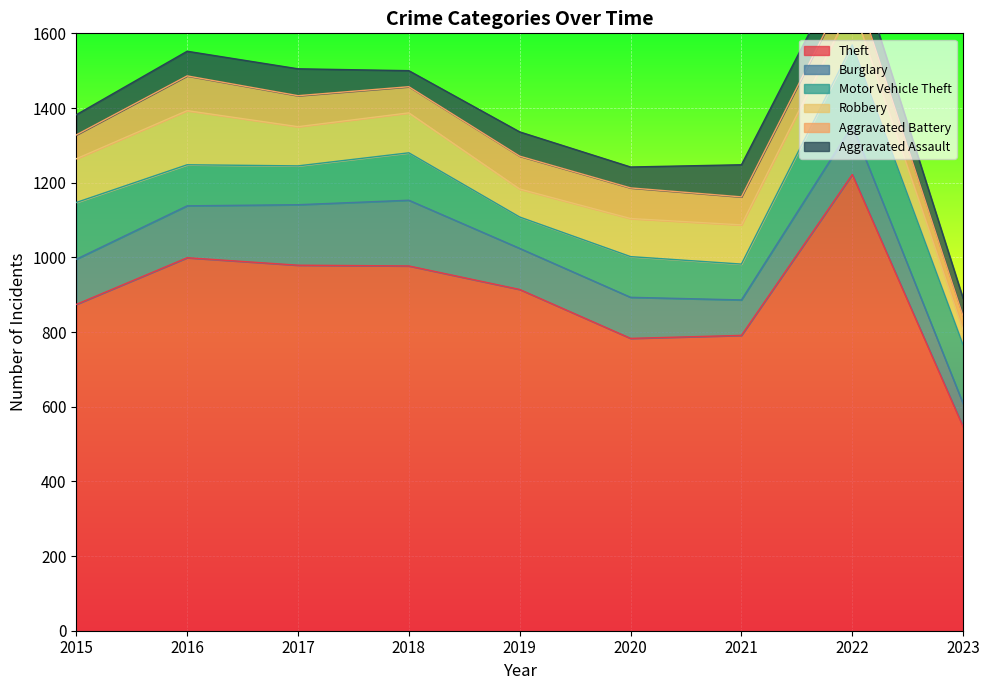

Is the value of Theft at 2018 greater than the value of Aggravated Assault at 2022?

Yes